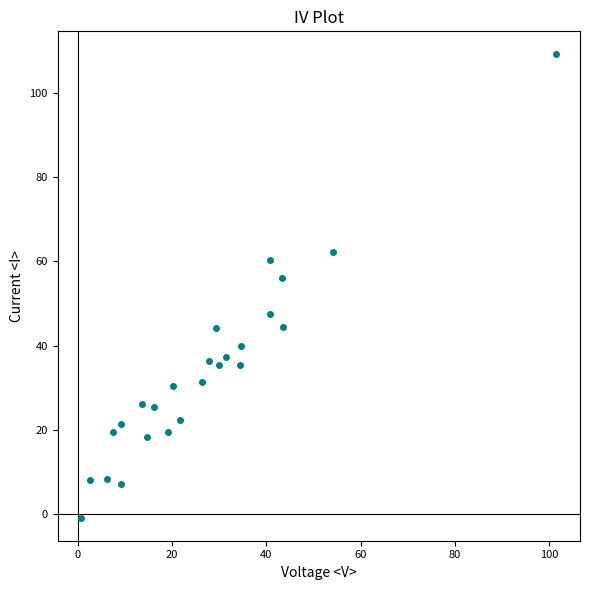

What is the range of Y values (max minus min)?

110.0